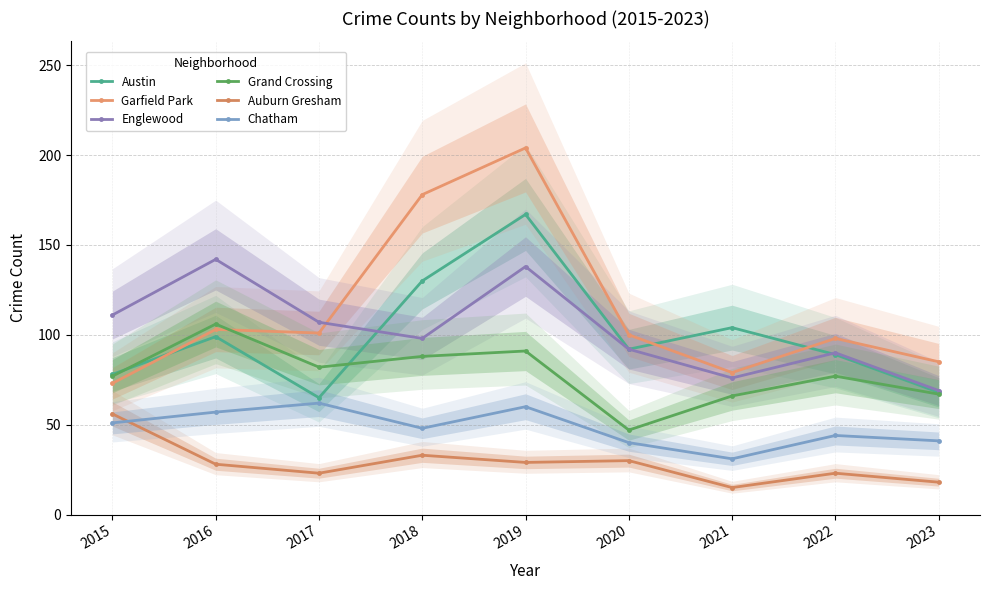

True or false: Englewood and Grand Crossing intersect in this chart.

False